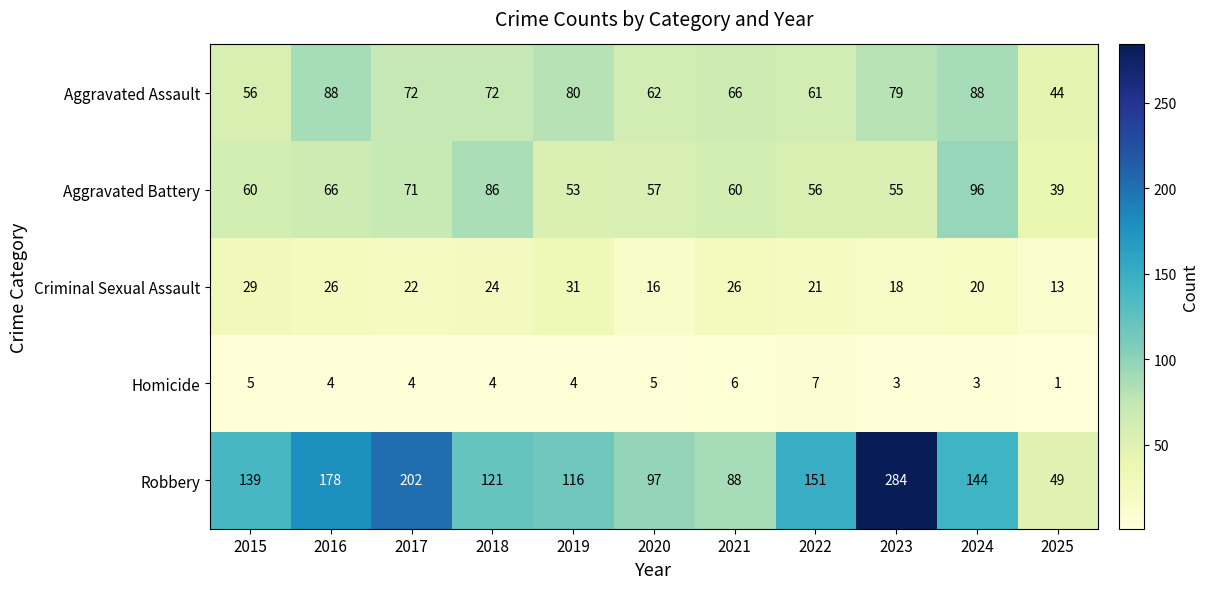

True or false: Criminal Sexual Assault has a value of 9 at 2018.

False